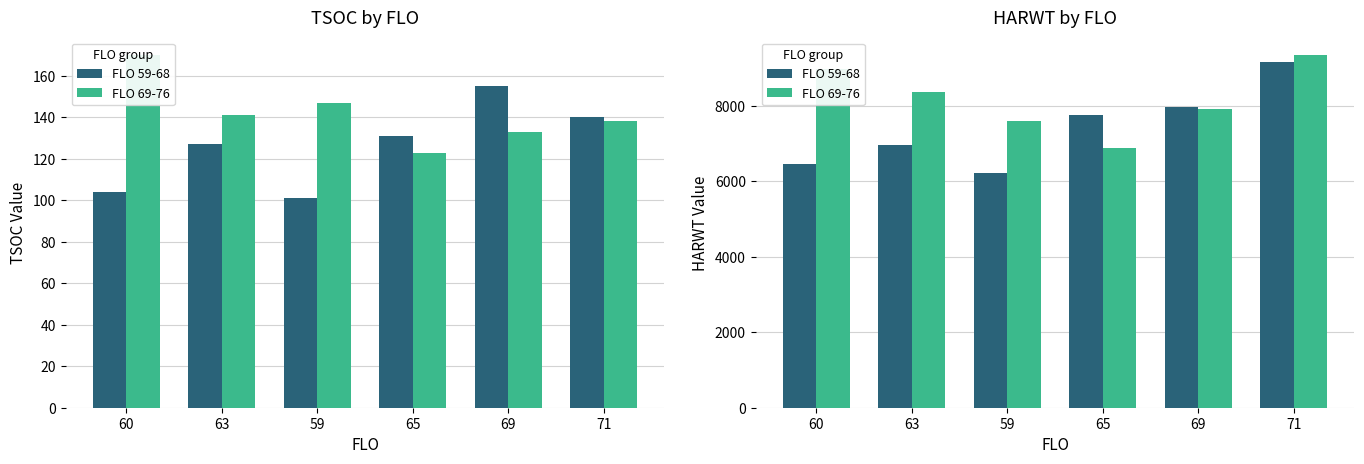

Reading left to right, extract all data points from this chart.

FLO 59-68: 60=6461	63=6953	59=6228	65=7754	69=7974	71=9155
FLO 69-76: 60=8961	63=8368	59=7604	65=6889	69=7897	71=9338